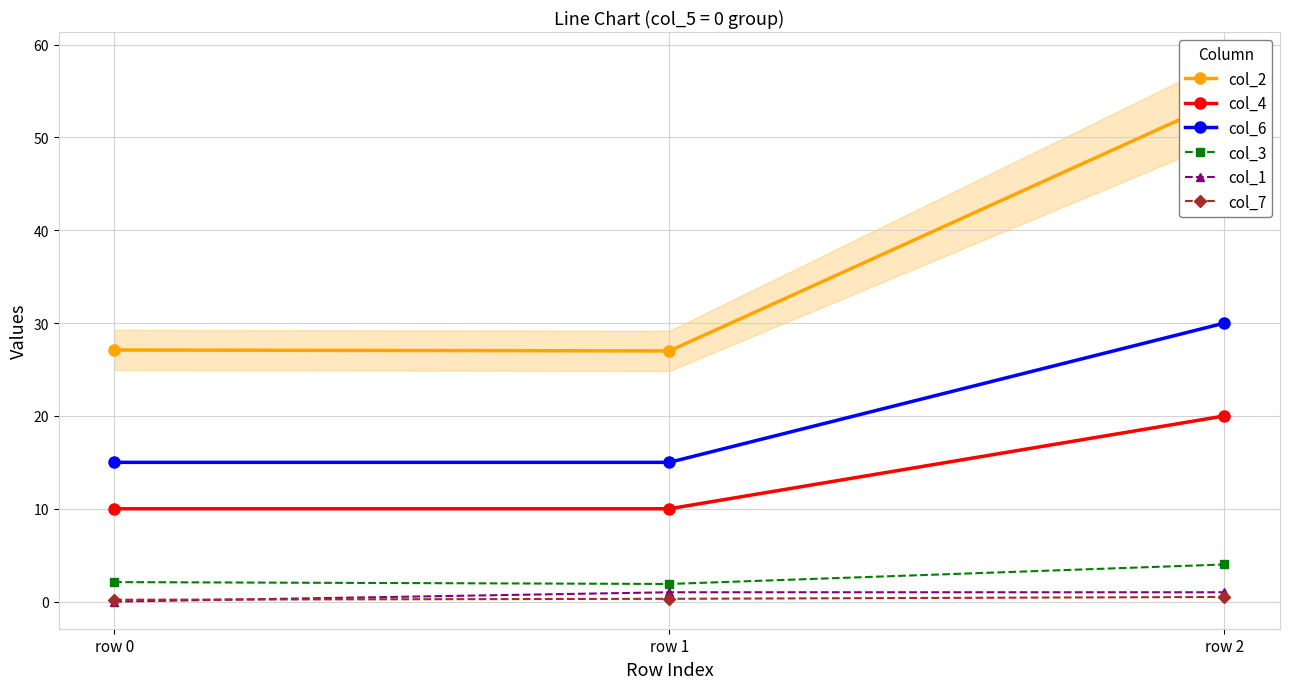

What is the difference between the maximum and minimum values in the col_2 series?

27.1